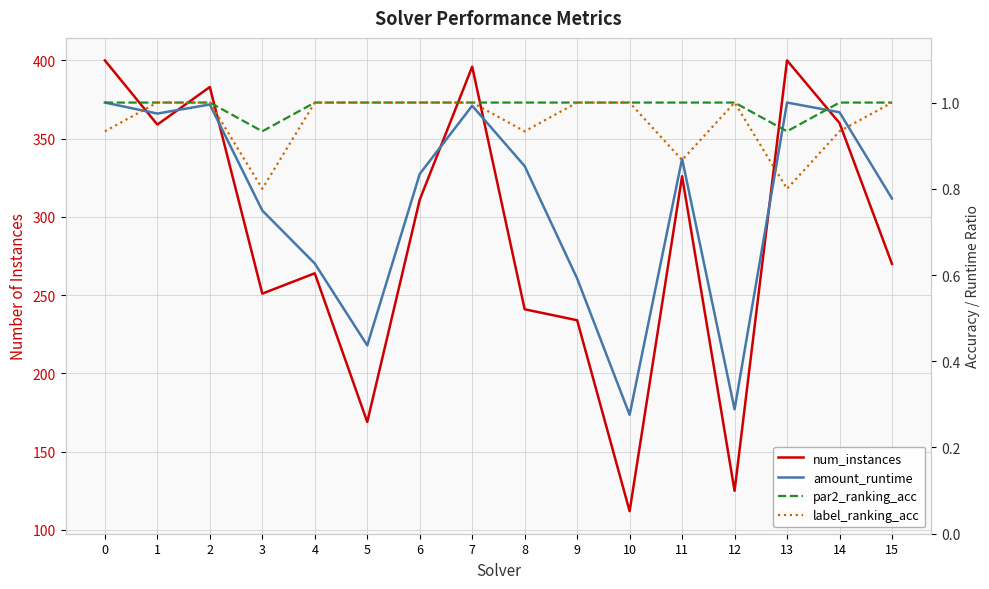

Reading left to right, list all the values displayed in this chart.

num_instances: 400.0	359.0	383.0	251.0	264.0	169.0	311.0	396.0	241.0	234.0	112.0	326.0	125.0	400.0	360.0	270.0
amount_runtime: 1.0	1.0	1.0	0.7	0.6	0.4	0.8	1.0	0.9	0.6	0.3	0.9	0.3	1.0	1.0	0.8
par2_ranking_acc: 1.0	1.0	1.0	0.9	1.0	1.0	1.0	1.0	1.0	1.0	1.0	1.0	1.0	0.9	1.0	1.0
label_ranking_acc: 0.9	1.0	1.0	0.8	1.0	1.0	1.0	1.0	0.9	1.0	1.0	0.9	1.0	0.8	0.9	1.0